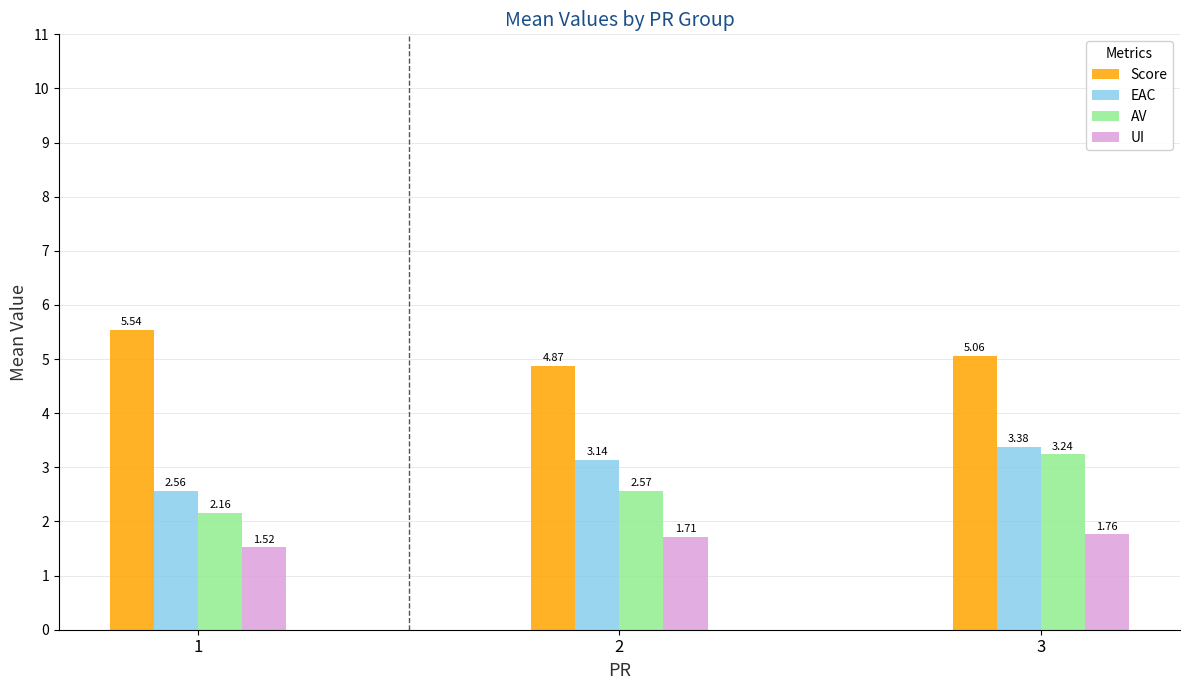

What is the total value across all series at 2?

12.3